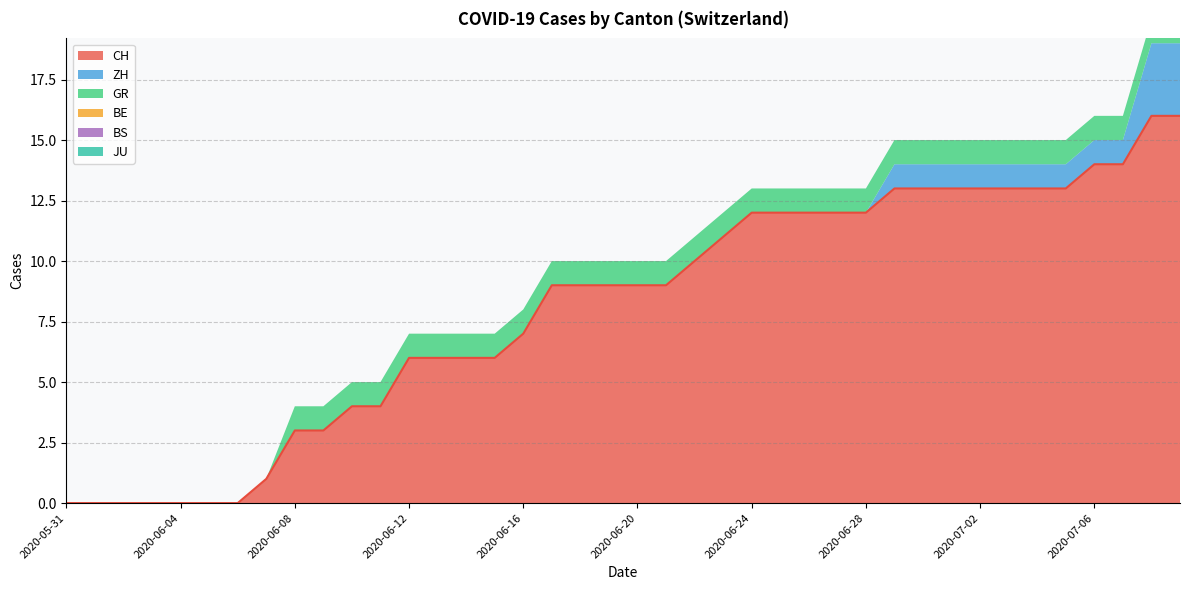

Reading left to right, extract all data points from this chart.

CH: 2020-05-31=0	2020-06-01=0	2020-06-02=0	2020-06-03=0	2020-06-04=0	2020-06-05=0	2020-06-06=0	2020-06-07=1	2020-06-08=3	2020-06-09=3	2020-06-10=4	2020-06-11=4	2020-06-12=6	2020-06-13=6	2020-06-14=6	2020-06-15=6	2020-06-16=7	2020-06-17=9	2020-06-18=9	2020-06-19=9	2020-06-20=9	2020-06-21=9	2020-06-22=10	2020-06-23=11	2020-06-24=12	2020-06-25=12	2020-06-26=12	2020-06-27=12	2020-06-28=12	2020-06-29=13	2020-06-30=13	2020-07-01=13	2020-07-02=13	2020-07-03=13	2020-07-04=13	2020-07-05=13	2020-07-06=14	2020-07-07=14	2020-07-08=16	2020-07-09=16
ZH: 2020-05-31=0	2020-06-01=0	2020-06-02=0	2020-06-03=0	2020-06-04=0	2020-06-05=0	2020-06-06=0	2020-06-07=0	2020-06-08=0	2020-06-09=0	2020-06-10=0	2020-06-11=0	2020-06-12=0	2020-06-13=0	2020-06-14=0	2020-06-15=0	2020-06-16=0	2020-06-17=0	2020-06-18=0	2020-06-19=0	2020-06-20=0	2020-06-21=0	2020-06-22=0	2020-06-23=0	2020-06-24=0	2020-06-25=0	2020-06-26=0	2020-06-27=0	2020-06-28=0	2020-06-29=1	2020-06-30=1	2020-07-01=1	2020-07-02=1	2020-07-03=1	2020-07-04=1	2020-07-05=1	2020-07-06=1	2020-07-07=1	2020-07-08=3	2020-07-09=3
GR: 2020-05-31=0	2020-06-01=0	2020-06-02=0	2020-06-03=0	2020-06-04=0	2020-06-05=0	2020-06-06=0	2020-06-07=0	2020-06-08=1	2020-06-09=1	2020-06-10=1	2020-06-11=1	2020-06-12=1	2020-06-13=1	2020-06-14=1	2020-06-15=1	2020-06-16=1	2020-06-17=1	2020-06-18=1	2020-06-19=1	2020-06-20=1	2020-06-21=1	2020-06-22=1	2020-06-23=1	2020-06-24=1	2020-06-25=1	2020-06-26=1	2020-06-27=1	2020-06-28=1	2020-06-29=1	2020-06-30=1	2020-07-01=1	2020-07-02=1	2020-07-03=1	2020-07-04=1	2020-07-05=1	2020-07-06=1	2020-07-07=1	2020-07-08=1	2020-07-09=1
BE: 2020-05-31=0	2020-06-01=0	2020-06-02=0	2020-06-03=0	2020-06-04=0	2020-06-05=0	2020-06-06=0	2020-06-07=0	2020-06-08=0	2020-06-09=0	2020-06-10=0	2020-06-11=0	2020-06-12=0	2020-06-13=0	2020-06-14=0	2020-06-15=0	2020-06-16=0	2020-06-17=0	2020-06-18=0	2020-06-19=0	2020-06-20=0	2020-06-21=0	2020-06-22=0	2020-06-23=0	2020-06-24=0	2020-06-25=0	2020-06-26=0	2020-06-27=0	2020-06-28=0	2020-06-29=0	2020-06-30=0	2020-07-01=0	2020-07-02=0	2020-07-03=0	2020-07-04=0	2020-07-05=0	2020-07-06=0	2020-07-07=0	2020-07-08=0	2020-07-09=0
BS: 2020-05-31=0	2020-06-01=0	2020-06-02=0	2020-06-03=0	2020-06-04=0	2020-06-05=0	2020-06-06=0	2020-06-07=0	2020-06-08=0	2020-06-09=0	2020-06-10=0	2020-06-11=0	2020-06-12=0	2020-06-13=0	2020-06-14=0	2020-06-15=0	2020-06-16=0	2020-06-17=0	2020-06-18=0	2020-06-19=0	2020-06-20=0	2020-06-21=0	2020-06-22=0	2020-06-23=0	2020-06-24=0	2020-06-25=0	2020-06-26=0	2020-06-27=0	2020-06-28=0	2020-06-29=0	2020-06-30=0	2020-07-01=0	2020-07-02=0	2020-07-03=0	2020-07-04=0	2020-07-05=0	2020-07-06=0	2020-07-07=0	2020-07-08=0	2020-07-09=0
JU: 2020-05-31=0	2020-06-01=0	2020-06-02=0	2020-06-03=0	2020-06-04=0	2020-06-05=0	2020-06-06=0	2020-06-07=0	2020-06-08=0	2020-06-09=0	2020-06-10=0	2020-06-11=0	2020-06-12=0	2020-06-13=0	2020-06-14=0	2020-06-15=0	2020-06-16=0	2020-06-17=0	2020-06-18=0	2020-06-19=0	2020-06-20=0	2020-06-21=0	2020-06-22=0	2020-06-23=0	2020-06-24=0	2020-06-25=0	2020-06-26=0	2020-06-27=0	2020-06-28=0	2020-06-29=0	2020-06-30=0	2020-07-01=0	2020-07-02=0	2020-07-03=0	2020-07-04=0	2020-07-05=0	2020-07-06=0	2020-07-07=0	2020-07-08=0	2020-07-09=0